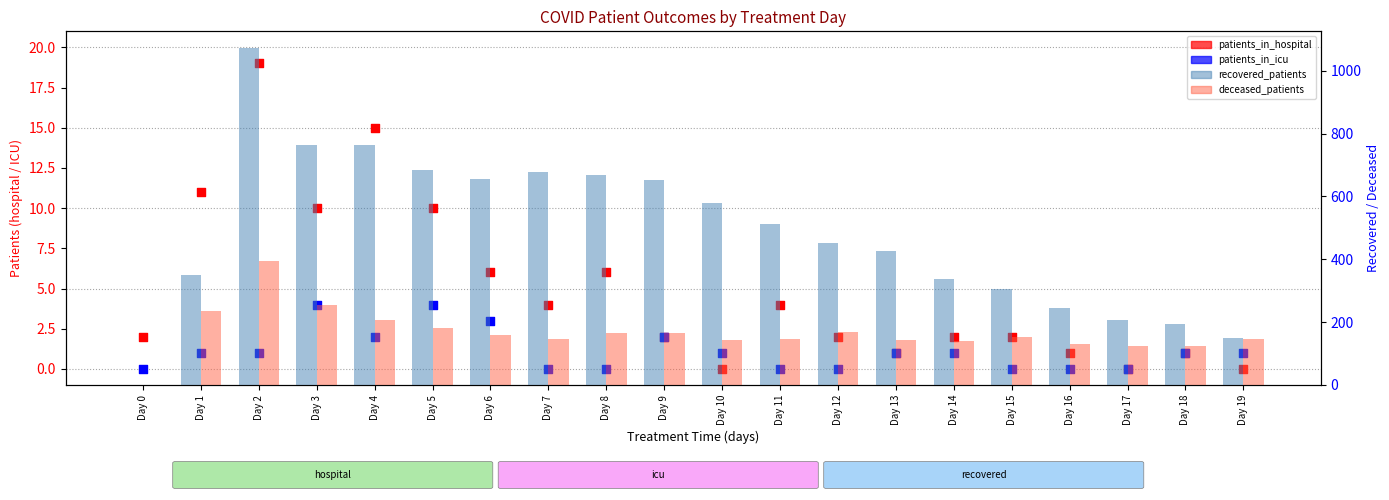

What is the total value across all series at Day 12?

622